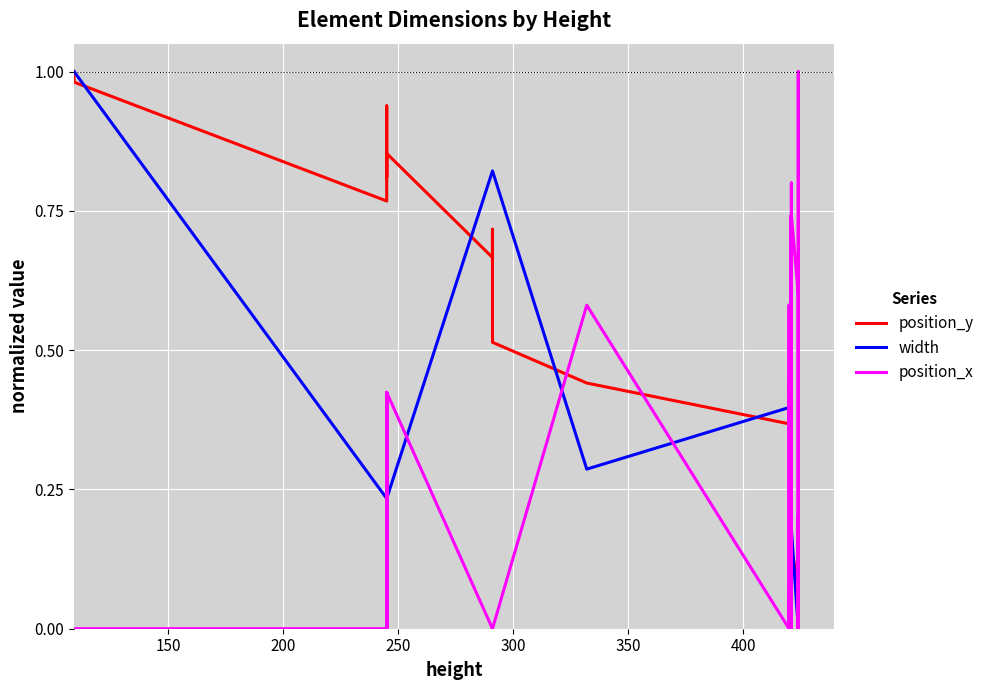

What are all the series names shown in the legend?

position_y, width, position_x